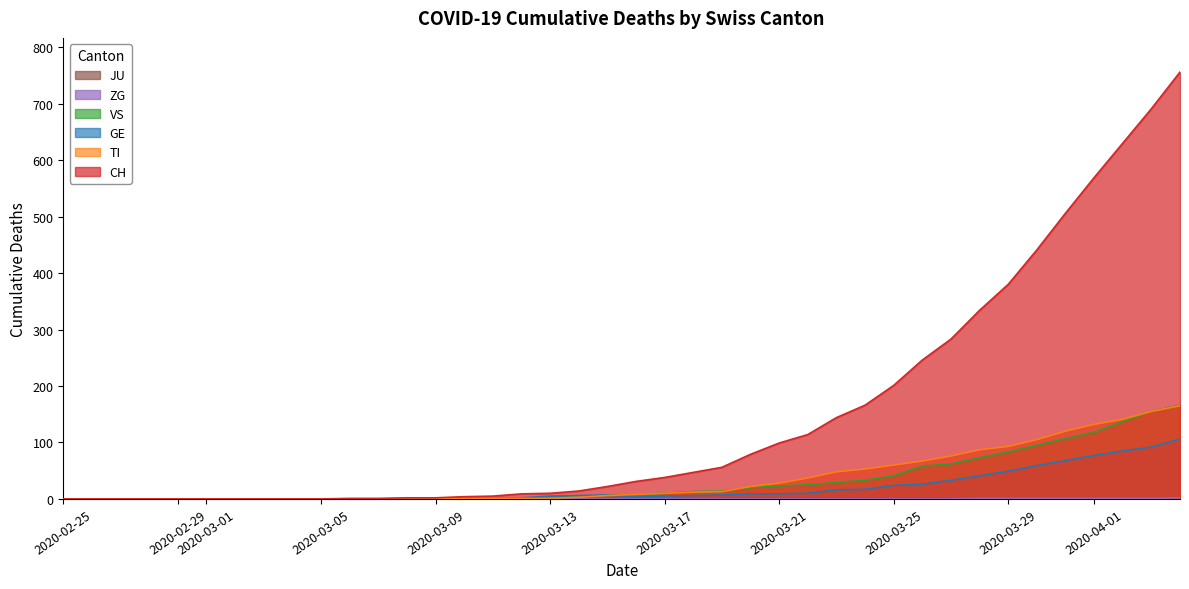

What is the label of the 28th point from the right?

2020-03-08